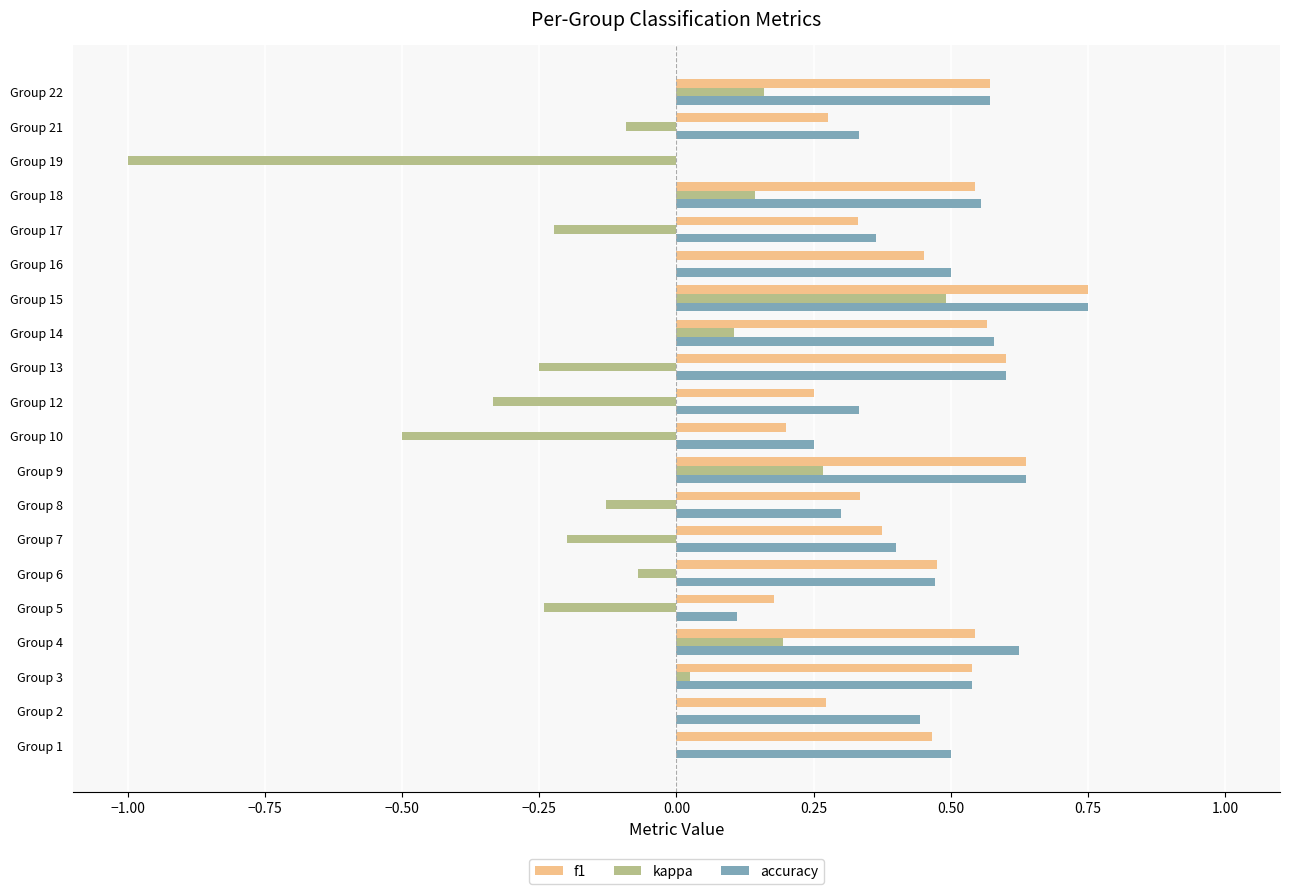

Which series changed the most between Group 4 and Group 12?

kappa